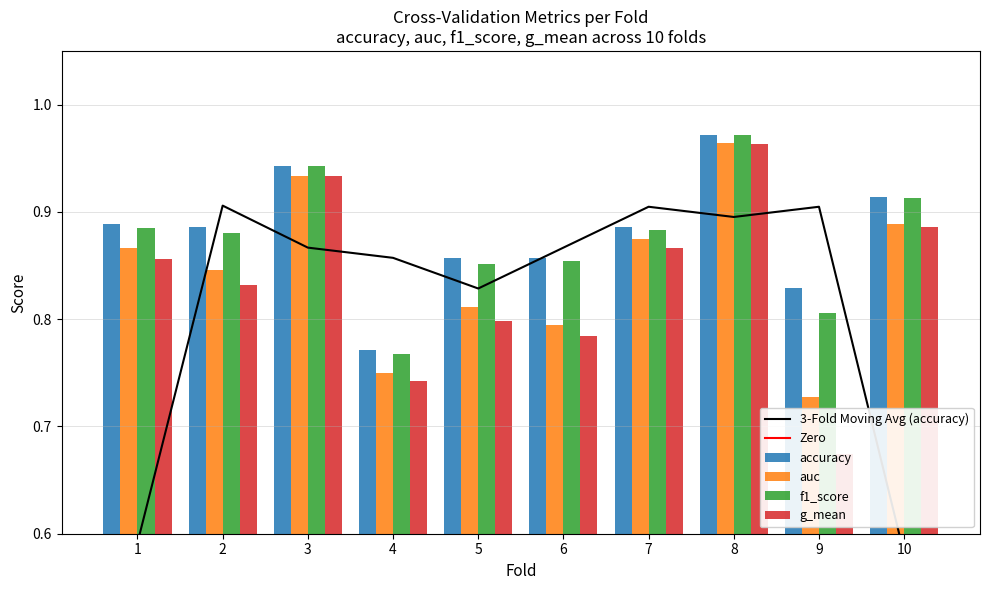

Are the bars grouped side by side (vs. stacked)?

Yes